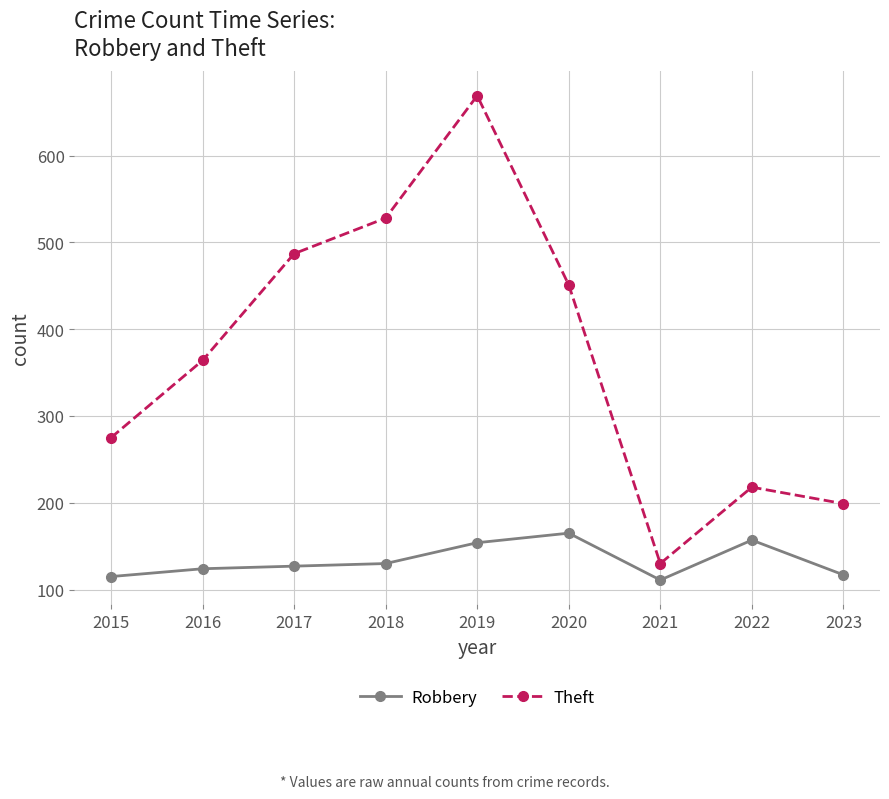

Is the value of Robbery at 2022 greater than the value of Theft at 2023?

No